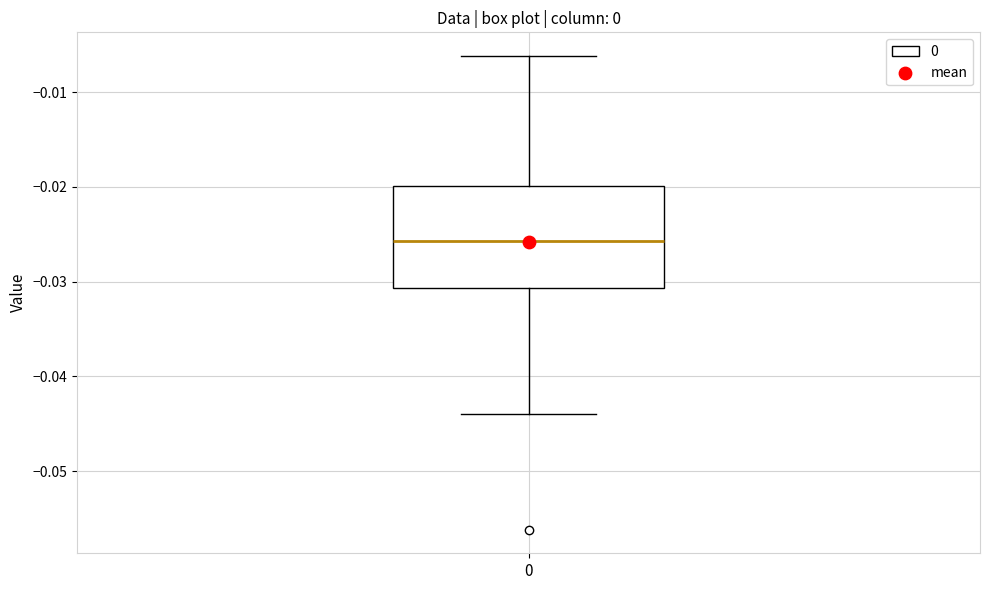

Where does the median line of the box at x = 0 sit on the y-axis? The values are not printed on the chart, so give them approximately, as read against the axis.

-0.026